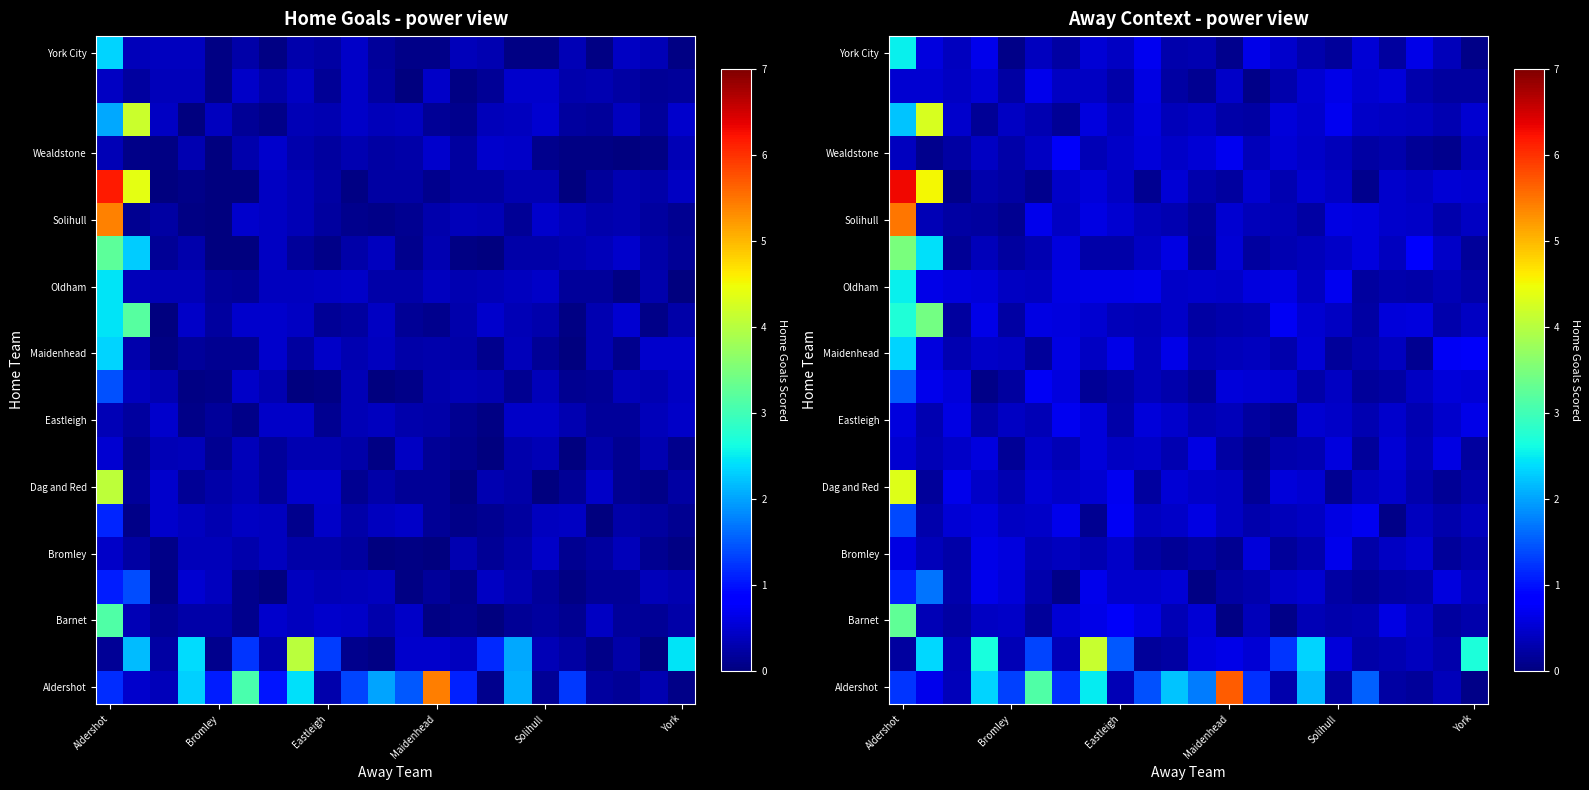

Count the number of data series in this chart.

20